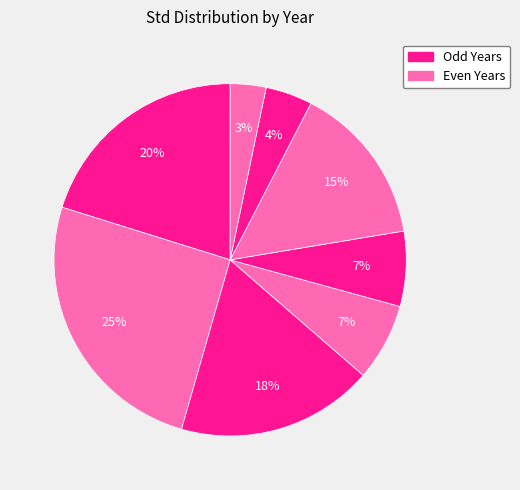

How many slices are in this pie chart?

8